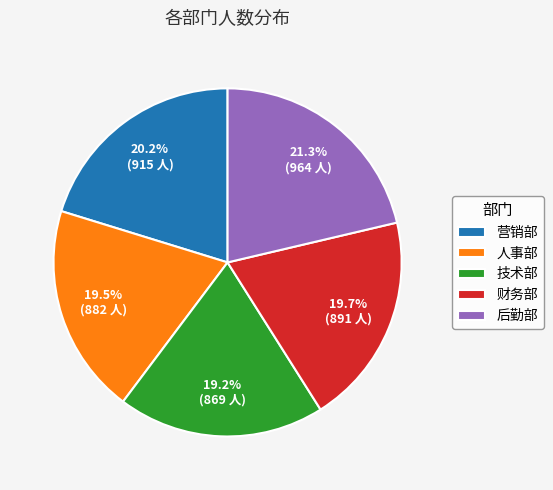

To the nearest percent, what is the average slice percentage?

20%